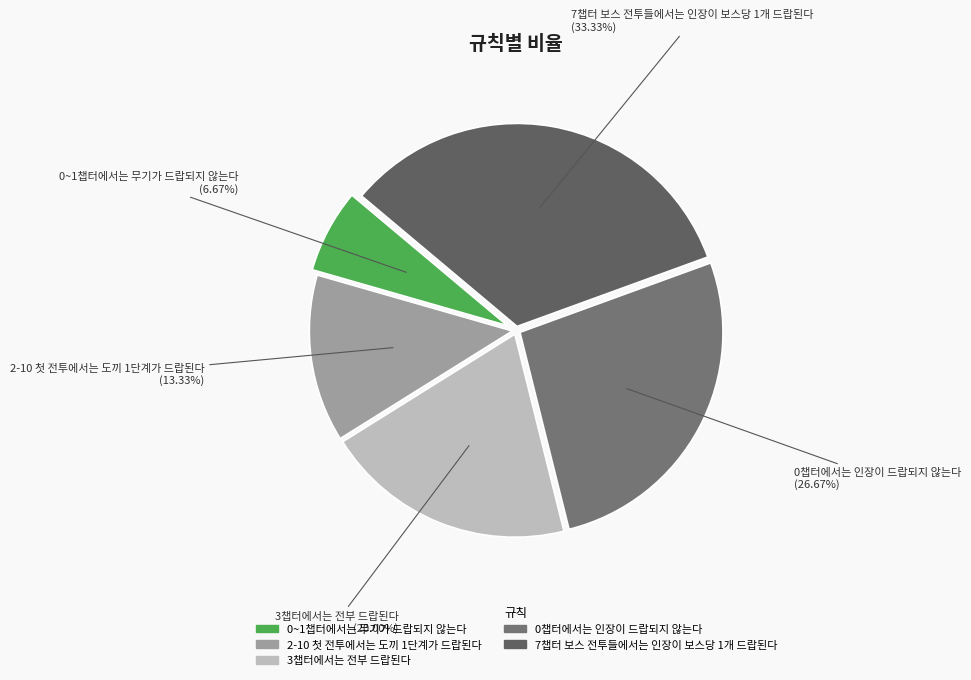

Count the number of slices in the pie.

5